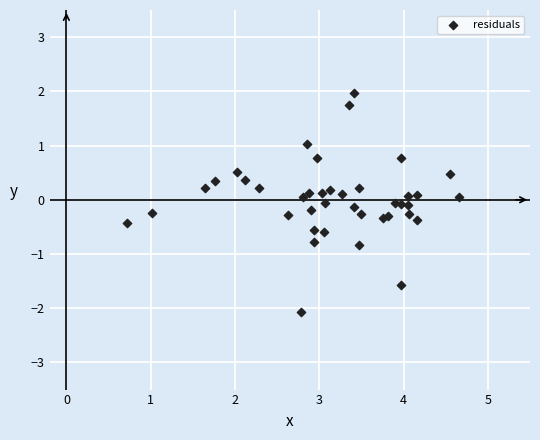

What is the range of Y values (max minus min)?

4.0